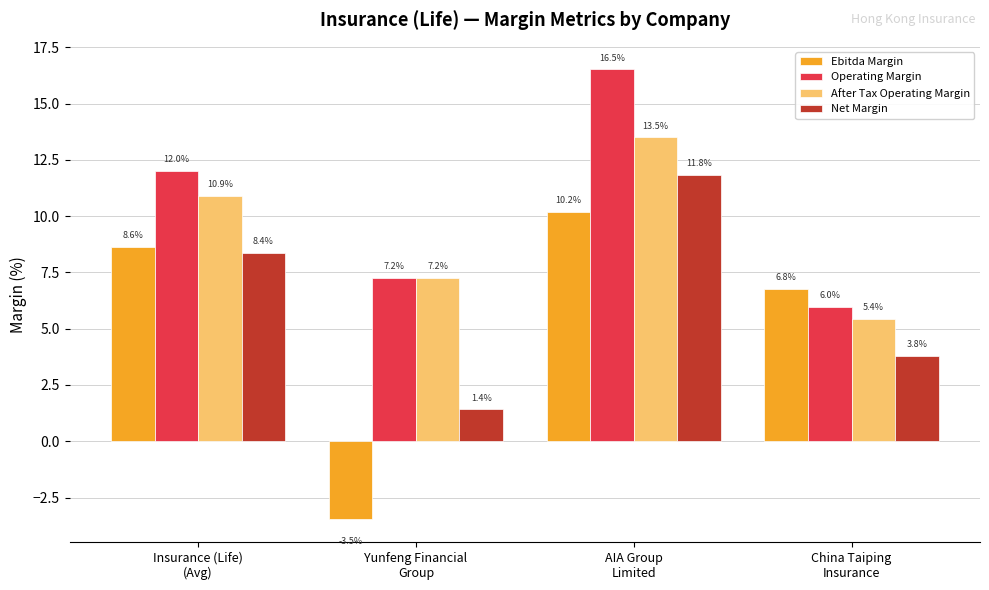

Rank the series by their maximum value, from lowest to highest.

Ebitda Margin, Net Margin, After Tax Operating Margin, Operating Margin